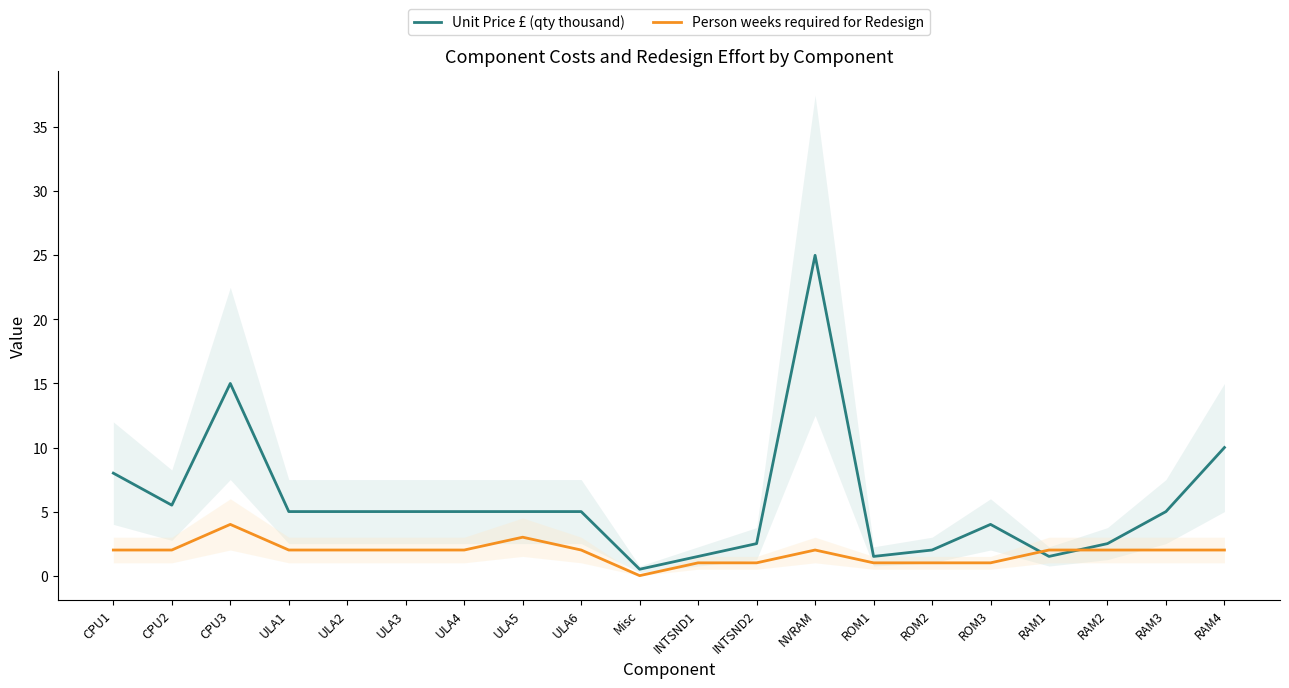

What is the total value across all series at ULA1?

7.0